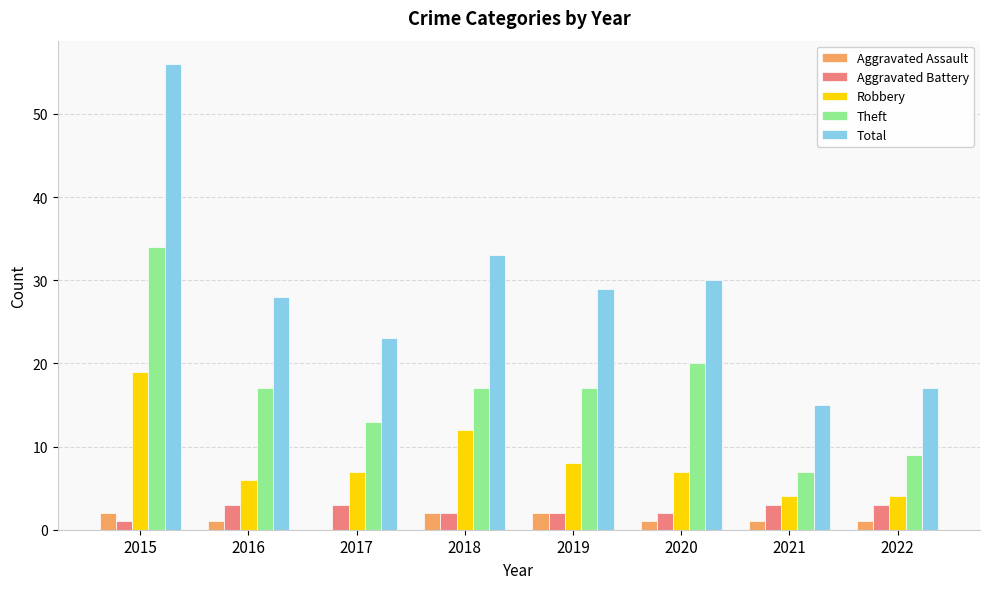

What is the total value across all series at 2019?

58